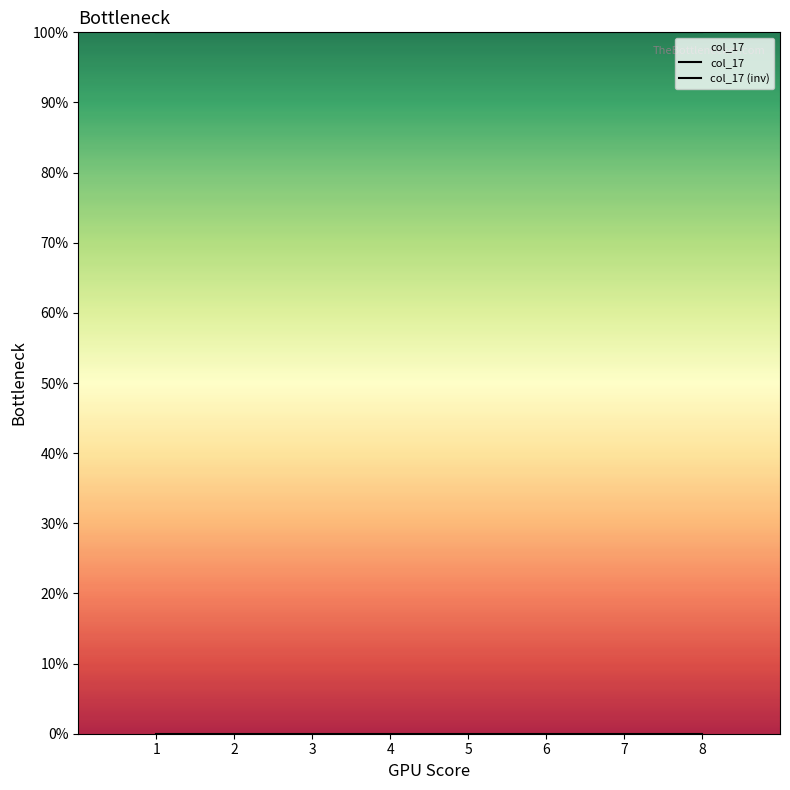

True or false: col_17 and col_17 (inv) intersect in this chart.

False